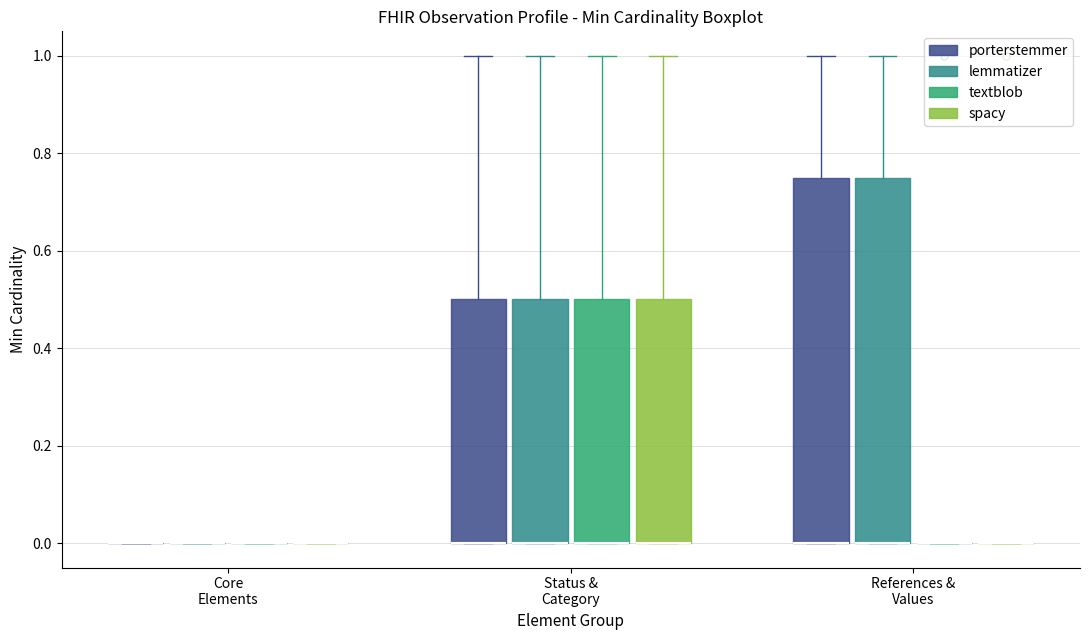

Reading left to right, read every box against the y-axis: the position of its median line, the range the box covers, and the ends of its whiskers. The values are not printed on the chart, so give them approximately, as read against the axis.

Core Elements (porterstemmer): box collapsed to a line at 0.00, whiskers 0.00 to 0.00
Core Elements (lemmatizer): box collapsed to a line at 0.00, whiskers 0.00 to 0.00
Core Elements (textblob): box collapsed to a line at 0.00, whiskers 0.00 to 0.00
Core Elements (spacy): box collapsed to a line at 0.00, whiskers 0.00 to 0.00
Status & Category (porterstemmer): median 0.00 (drawn on the box's lower edge), box 0.00 to 0.50, whiskers 0.00 to 1.00
Status & Category (lemmatizer): median 0.00 (drawn on the box's lower edge), box 0.00 to 0.50, whiskers 0.00 to 1.00
Status & Category (textblob): median 0.00 (drawn on the box's lower edge), box 0.00 to 0.50, whiskers 0.00 to 1.00
Status & Category (spacy): median 0.00 (drawn on the box's lower edge), box 0.00 to 0.50, whiskers 0.00 to 1.00
References & Values (porterstemmer): median 0.00 (drawn on the box's lower edge), box 0.00 to 0.76, whiskers 0.00 to 1.00
References & Values (lemmatizer): median 0.00 (drawn on the box's lower edge), box 0.00 to 0.76, whiskers 0.00 to 1.00
References & Values (textblob): box collapsed to a line at 0.00, whiskers 0.00 to 0.00
References & Values (spacy): box collapsed to a line at 0.00, whiskers 0.00 to 0.00